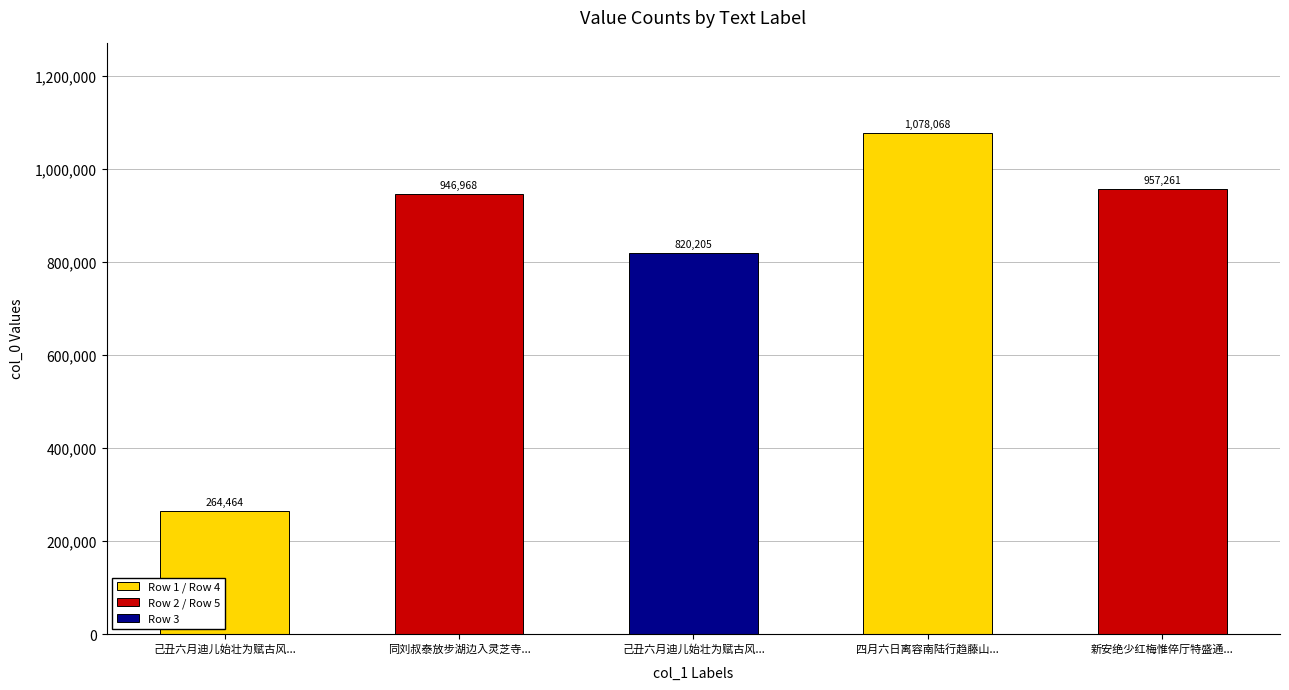

List the labels in order of value, smallest first.

己丑六月迪儿始壮为赋古风..., 己丑六月迪儿始壮为赋古风..., 同刘叔泰放步湖边入灵芝寺..., 新安绝少红梅惟倅厅特盛通..., 四月六日离容南陆行趋藤山...